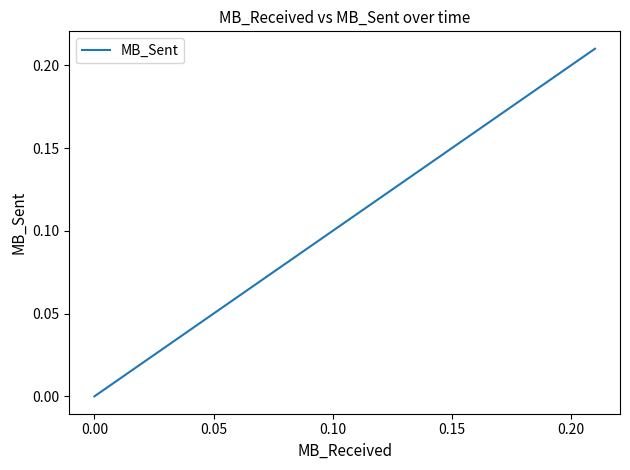

What is the label of the 17th point from the left?

0.20